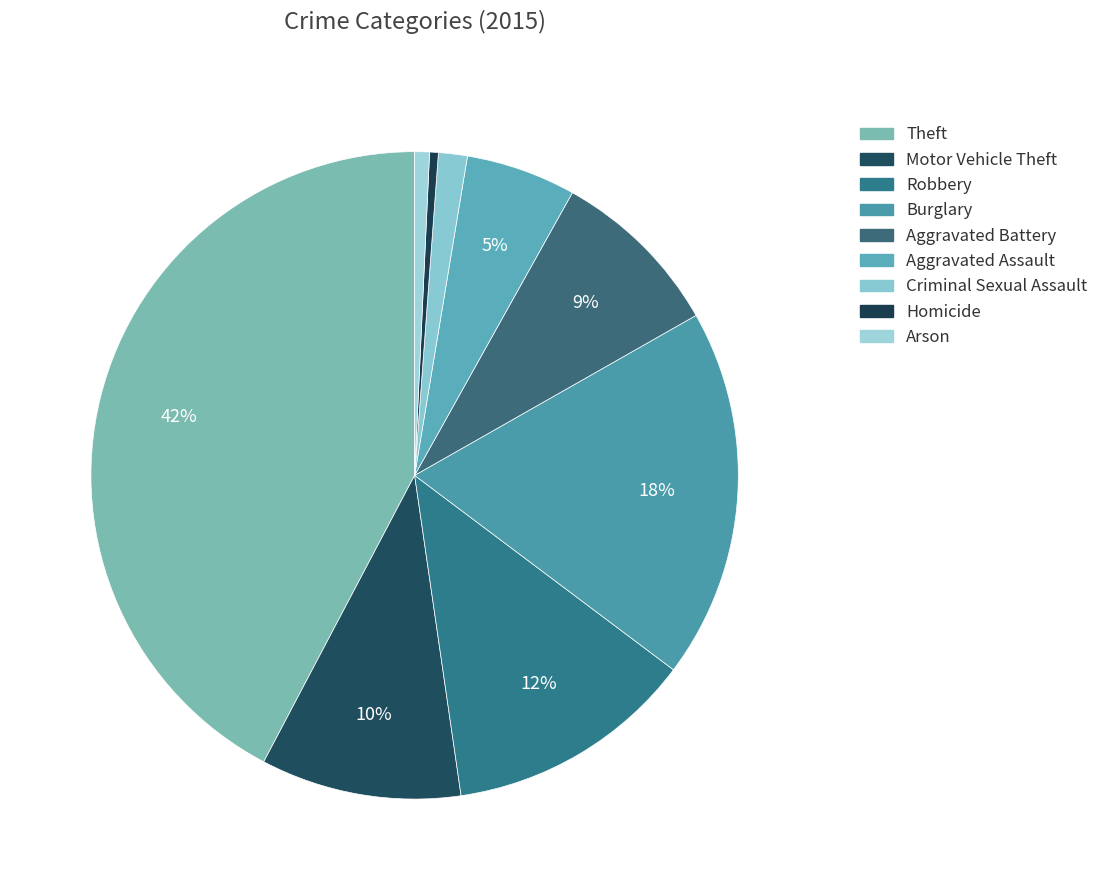

To the nearest percent, what is the average slice percentage?

11%